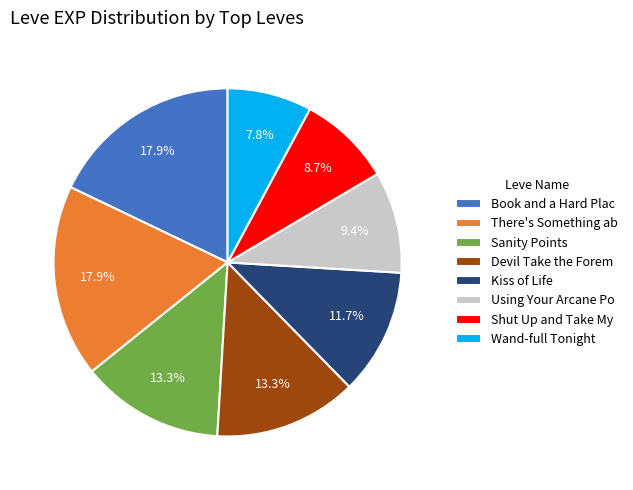

What is the ratio of the value at Book and a Hard Plac to the value at There's Something ab?

1.0